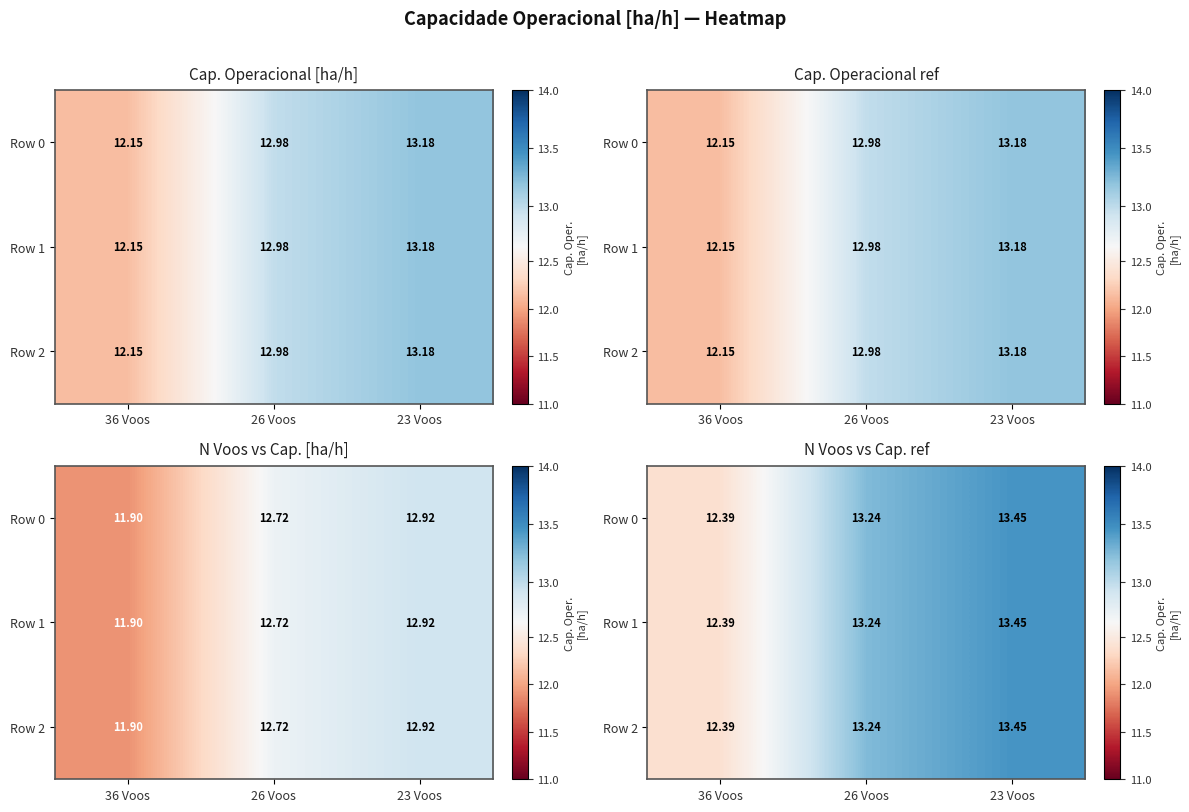

Where is Row 2 nearest to the value 12?

36 Voos